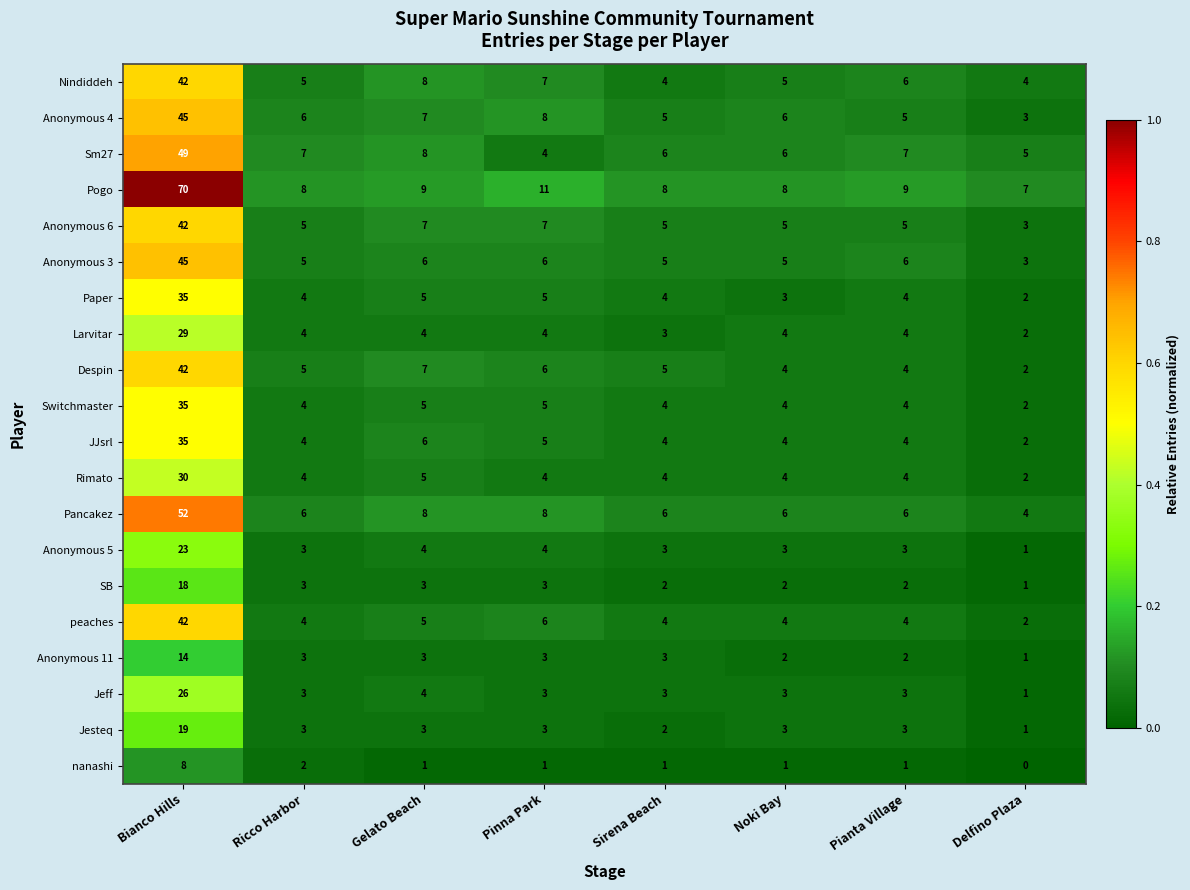

What is the difference between the Anonymous 4 values at Bianco Hills and Noki Bay?

39